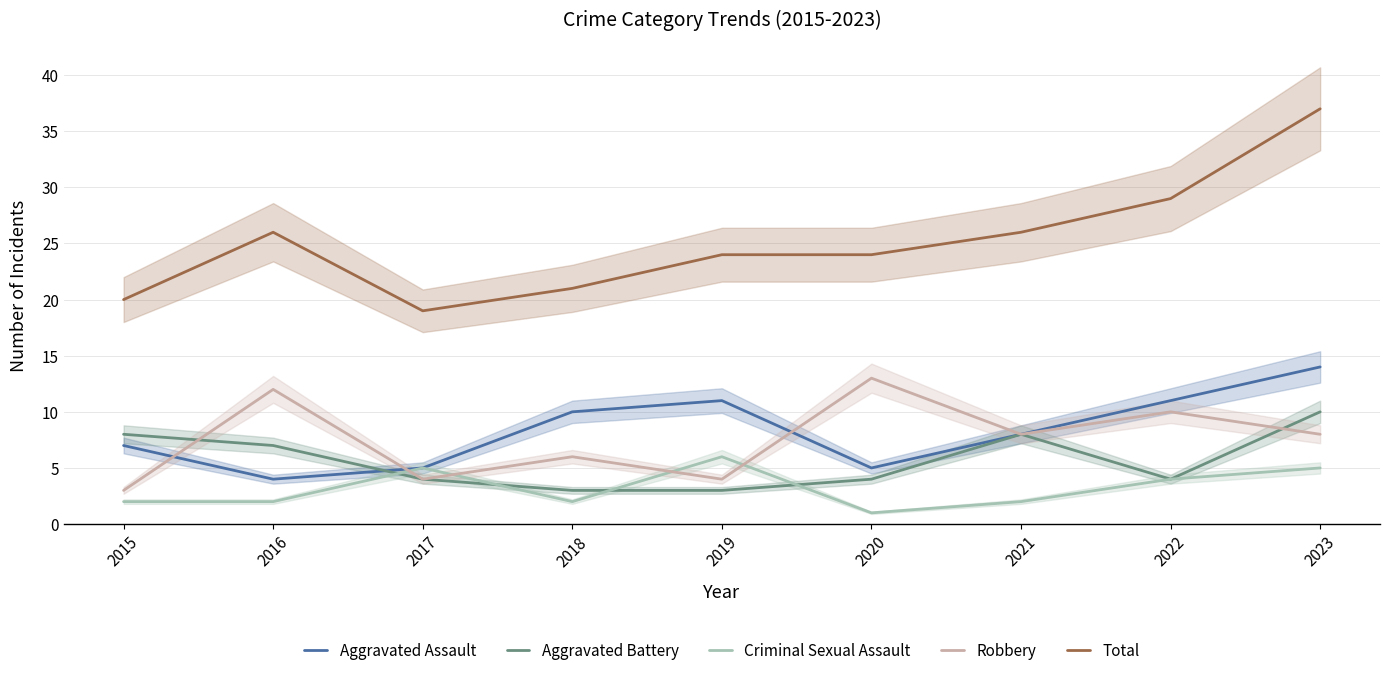

Does the chart display data point markers on the line(s)?

No